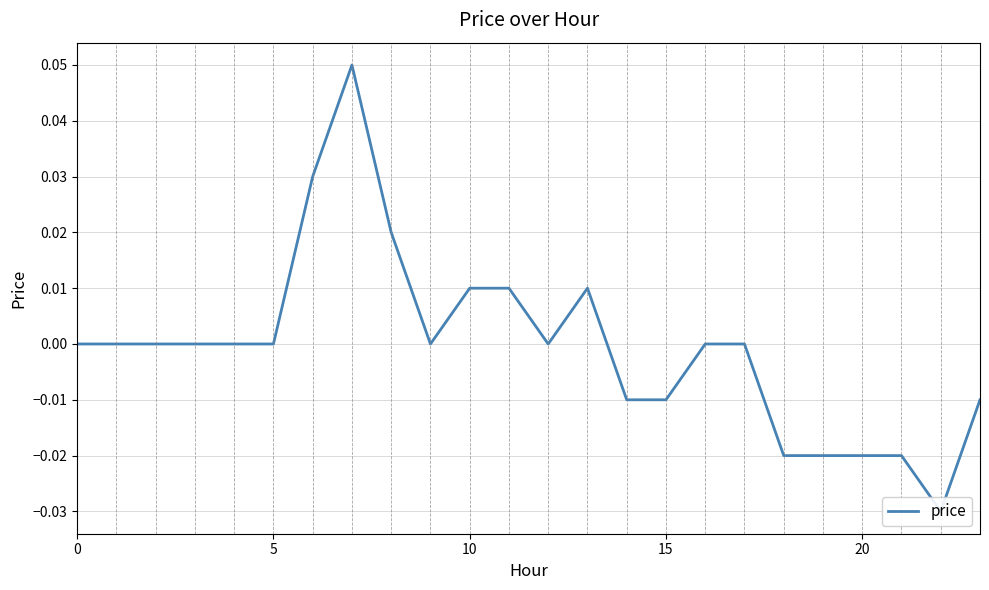

How many positive values are there?

6